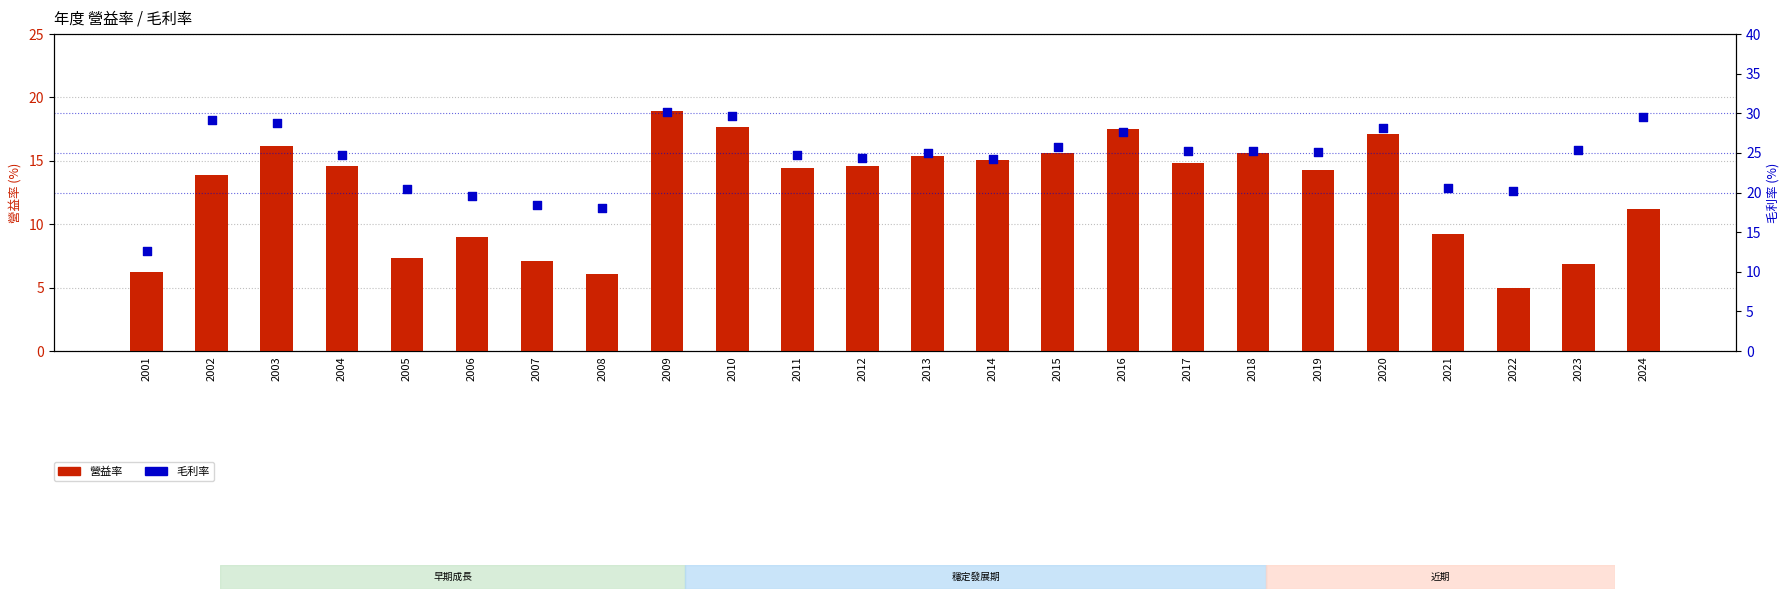

At how many categories does at least one series exceed 21?

17